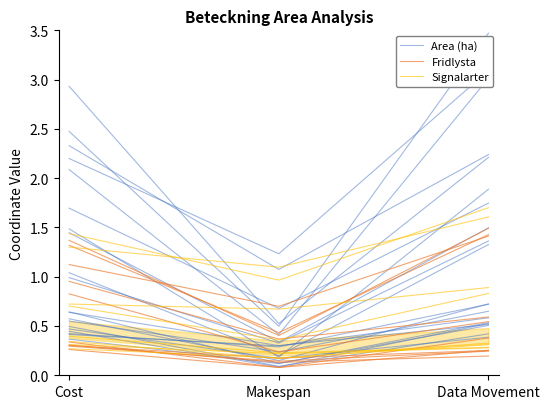

What is the label of the 2nd point from the right?

Makespan